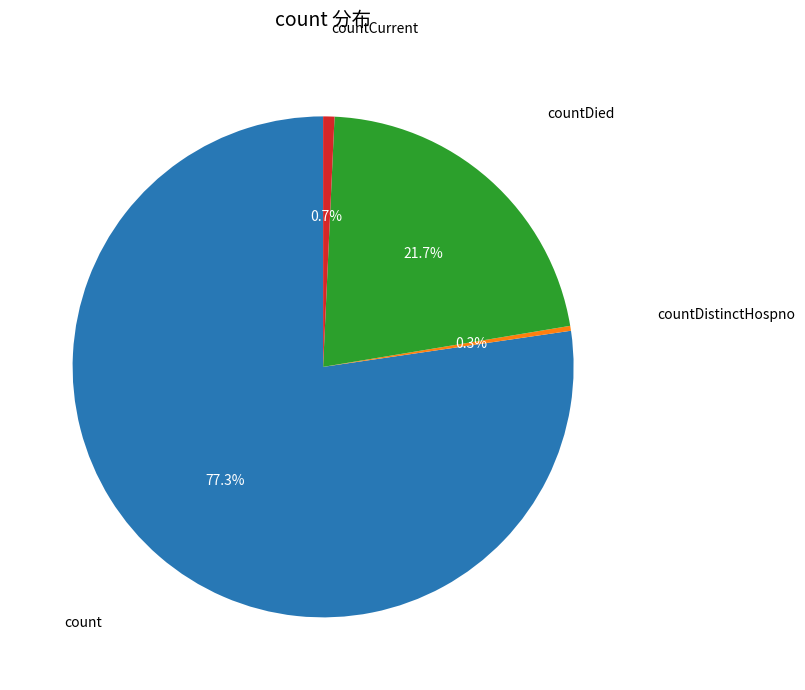

To the nearest percent, what is the difference between the largest and smallest slice percentages?

77%